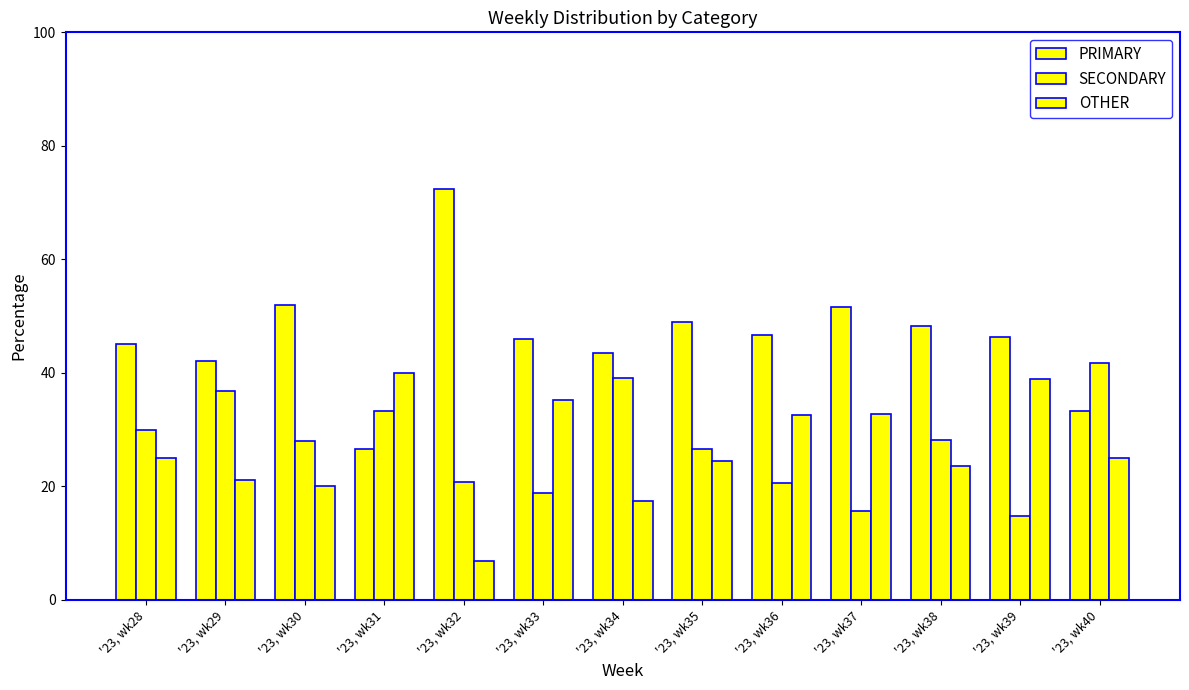

Reading left to right, extract all data points from this chart.

PRIMARY: 45.0	42.1	52.0	26.7	72.4	45.9	43.5	49.0	46.7	51.6	48.2	46.3	33.3
SECONDARY: 30.0	36.8	28.0	33.3	20.7	18.9	39.1	26.5	20.7	15.6	28.2	14.8	41.7
OTHER: 25.0	21.1	20.0	40.0	6.9	35.1	17.4	24.5	32.6	32.8	23.5	38.9	25.0